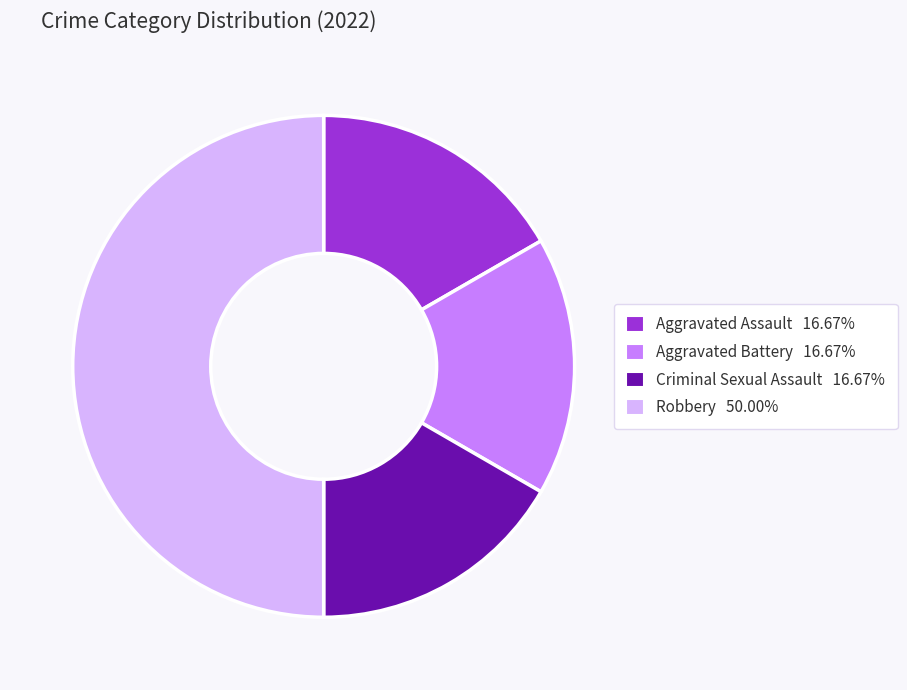

What is the largest slice in the pie chart?

Robbery